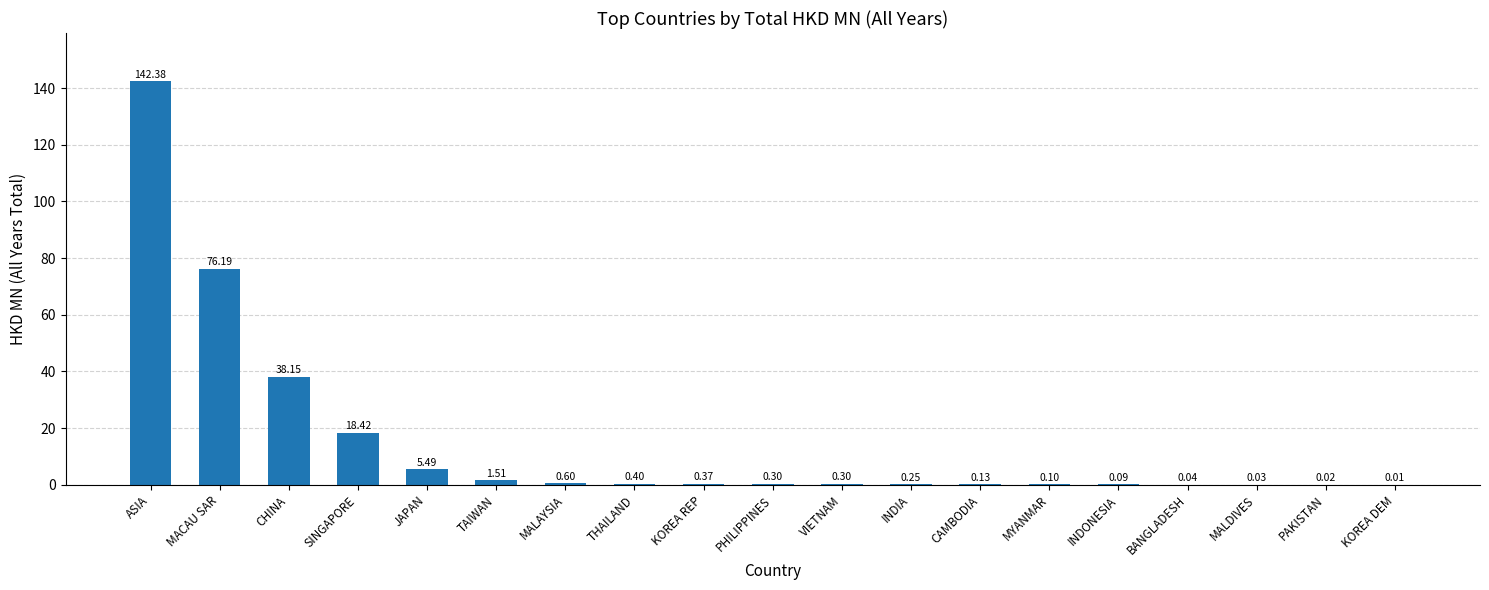

Which label corresponds to the largest value in the chart?

ASIA